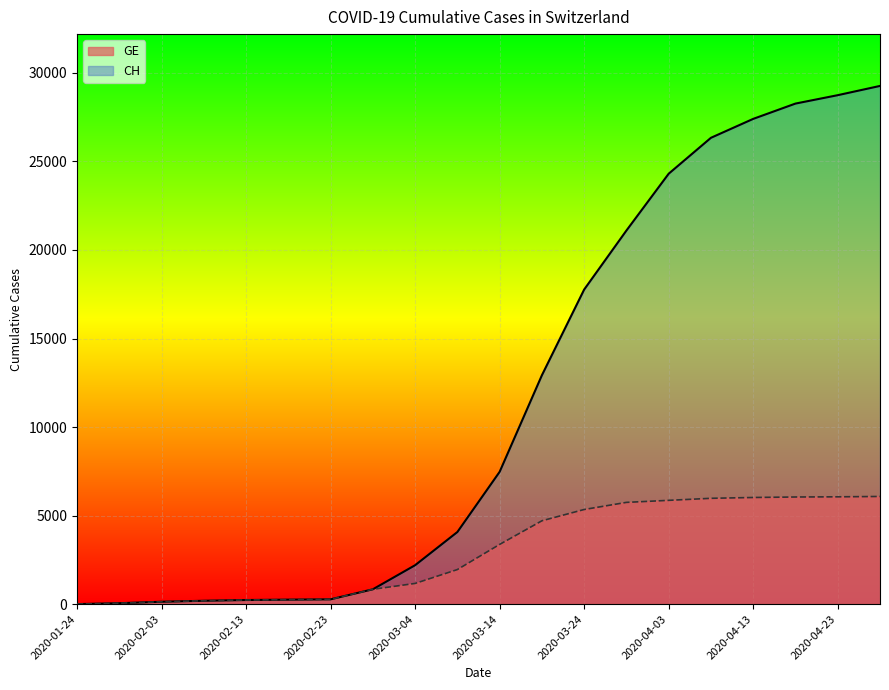

True or false: CH has more than 1 points higher than both neighbors.

False